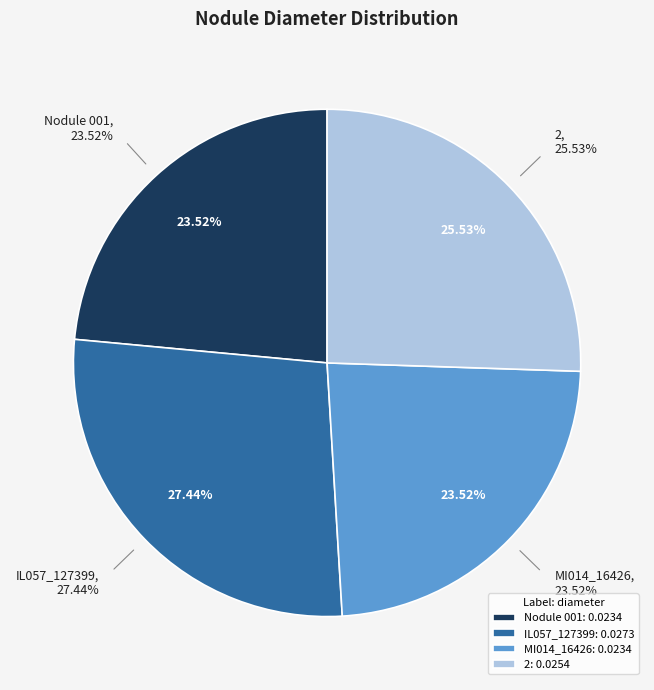

Which category has the biggest portion of the pie?

IL057_127399